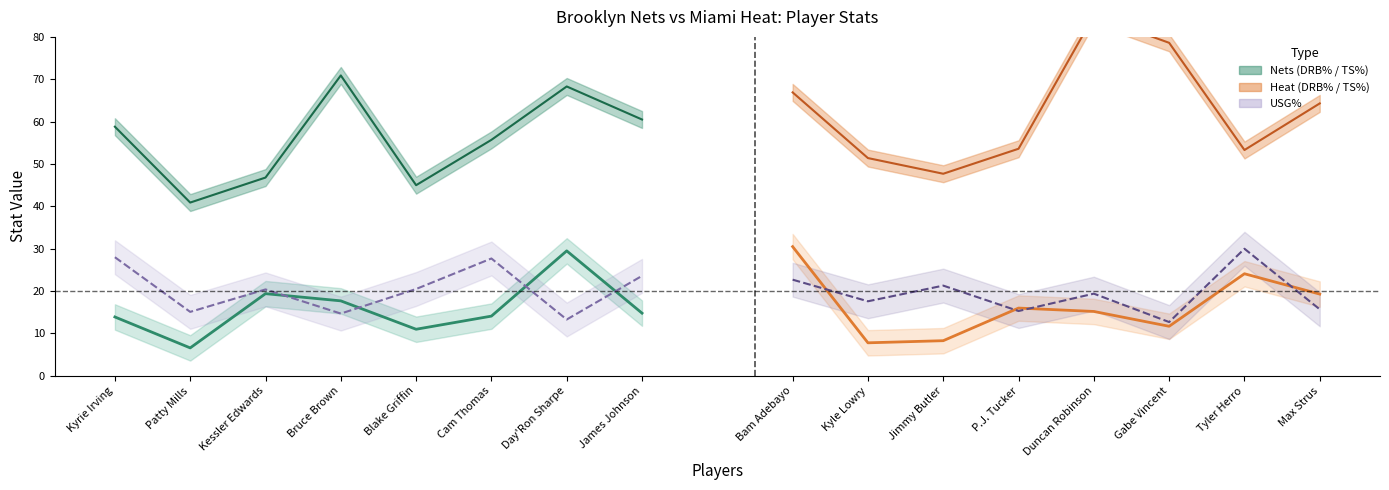

How many data points in DRB%_heat are above 16?

3